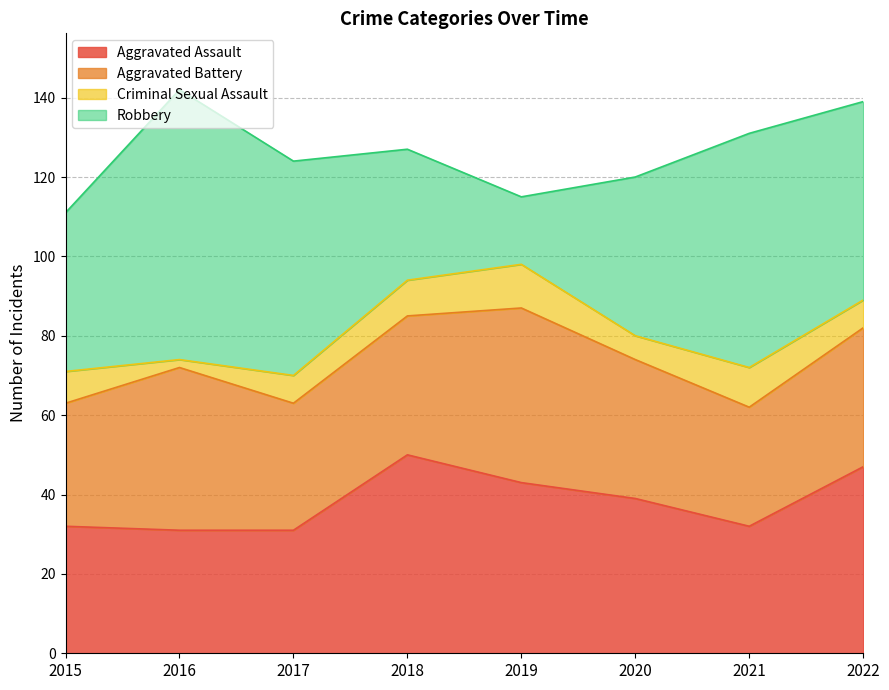

How many lines are shown in the chart?

4